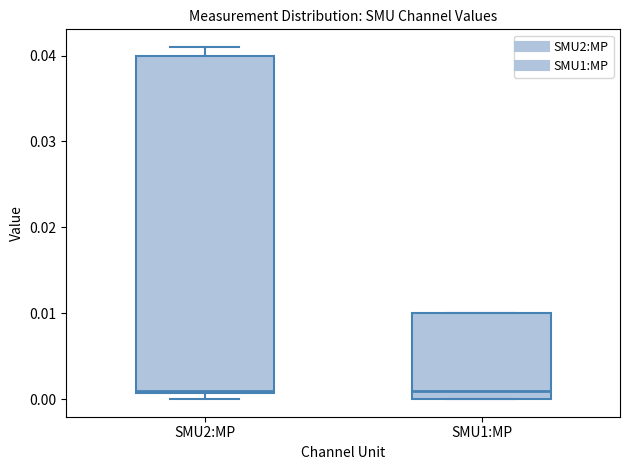

Comparing the boxes themselves (not the whiskers), which one is the tallest?

SMU2:MP